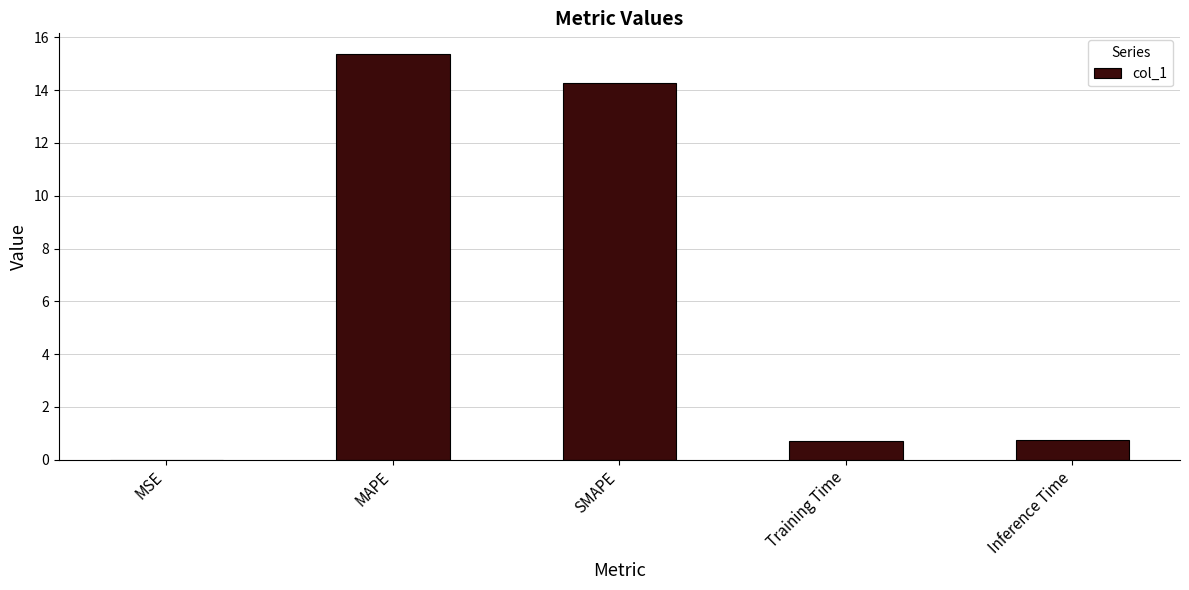

How many distinct data groups are displayed?

1